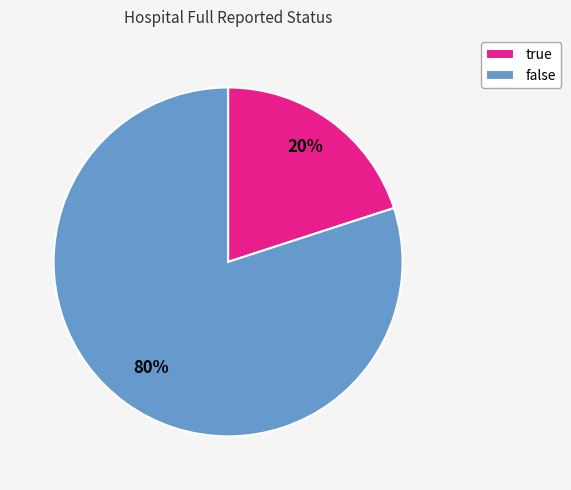

What is the smallest slice in the pie chart?

true